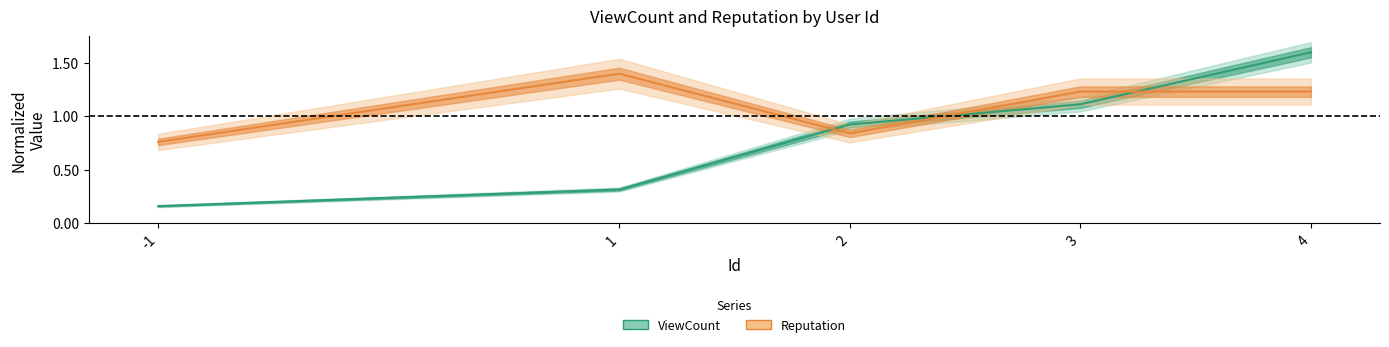

At which label is ViewCount closest to 0?

-1